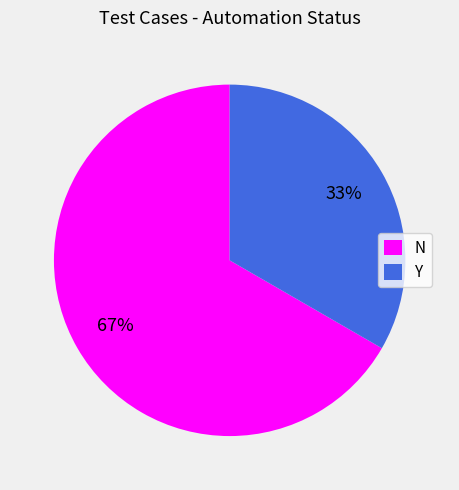

What percentage is the N slice, to the nearest percent?

67%